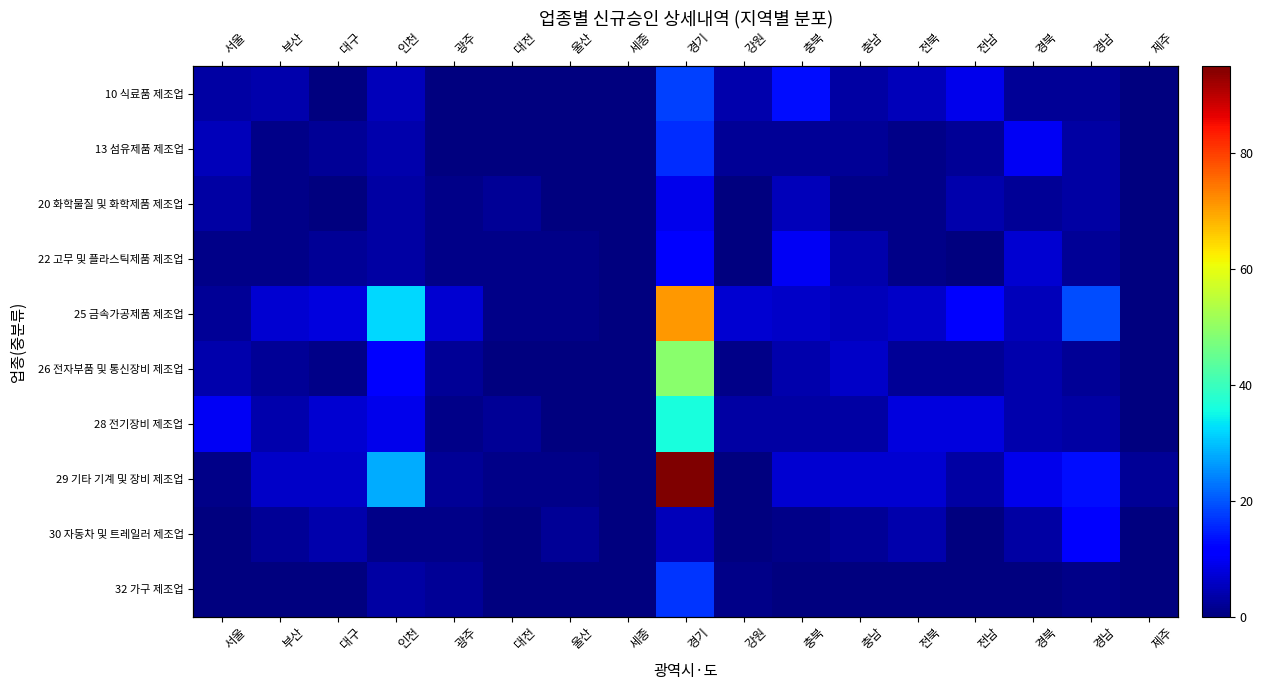

Count the number of data series in this chart.

10